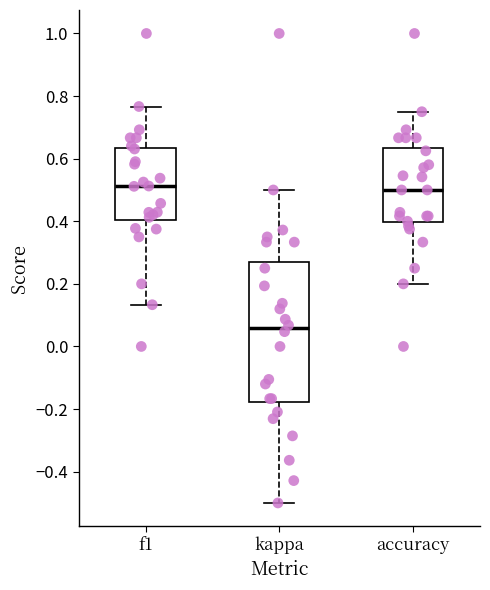

Reading left to right, transcribe this box plot: for each box, give where its median line is, the range the box spans, and where its two whiskers end, as read against the y-axis. The values are not printed on the chart, so give them approximately, as read against the axis.

f1: median 0.52, box 0.40 to 0.64, whiskers 0.14 to 0.76
kappa: median 0.06, box -0.18 to 0.28, whiskers -0.50 to 0.50
accuracy: median 0.50, box 0.40 to 0.64, whiskers 0.20 to 0.76